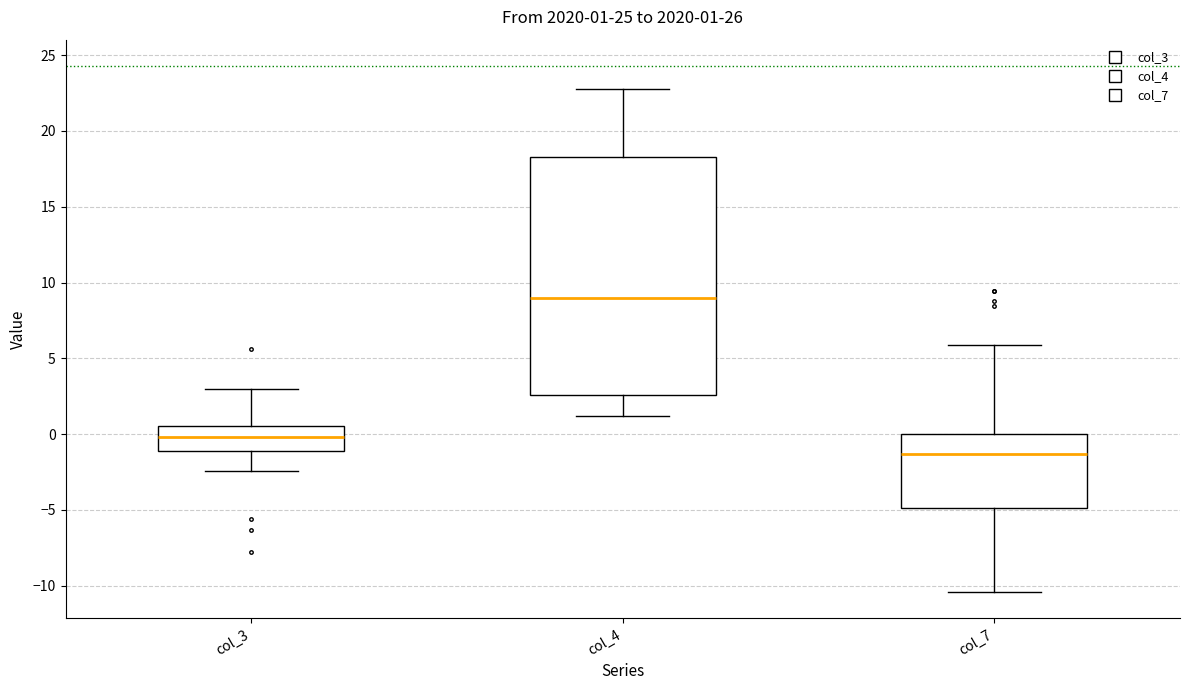

Which box is the tallest, from its lower edge to its upper edge?

col_4